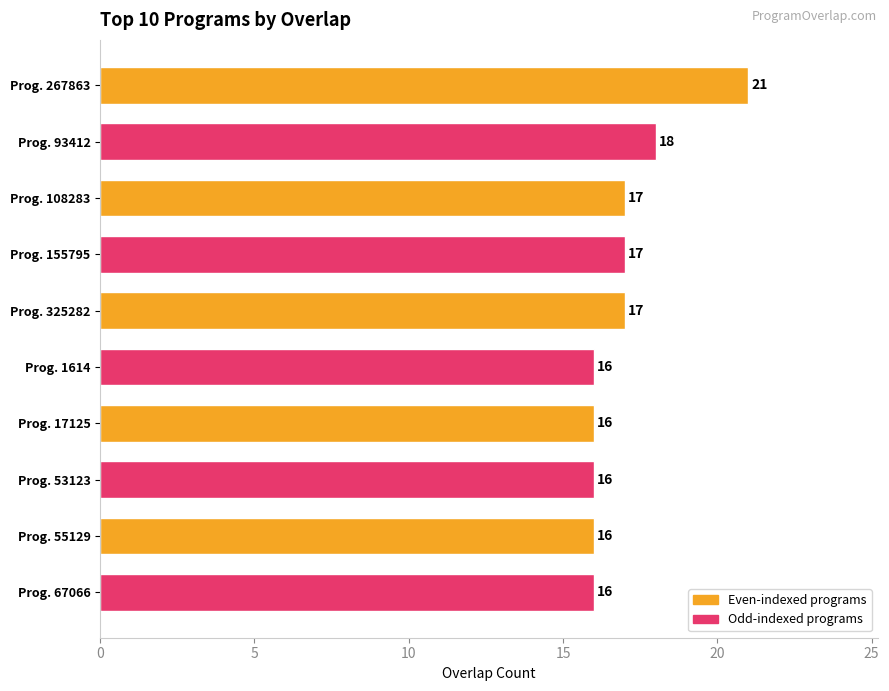

What is the sum of all values?

170